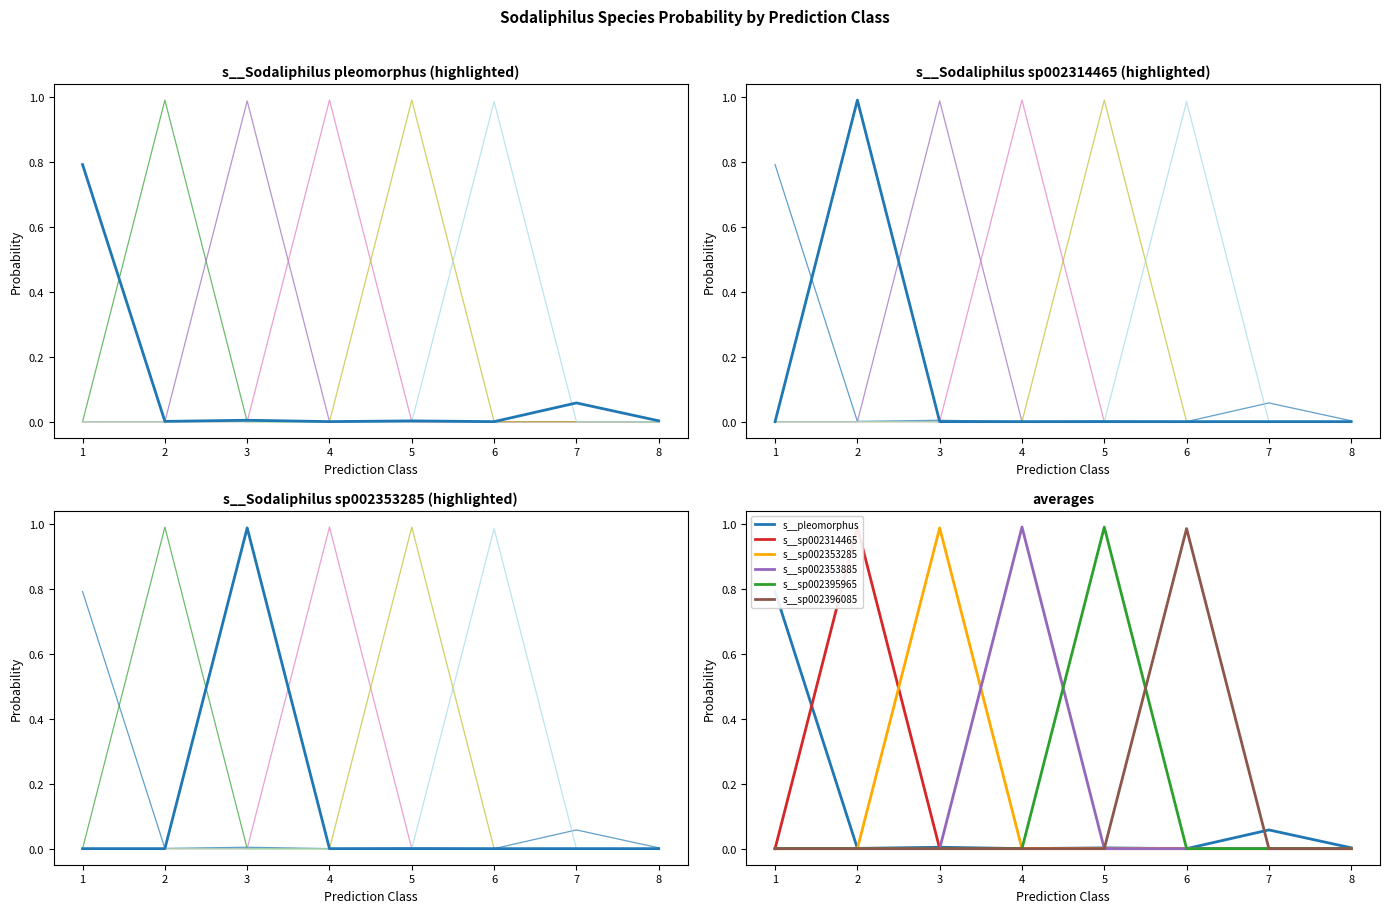

What is the difference between the highest and lowest values at 7?

0.1